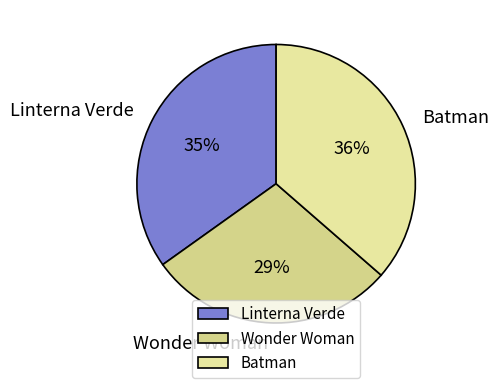

The Wonder Woman slice represents 29% of the pie. True or false?

True